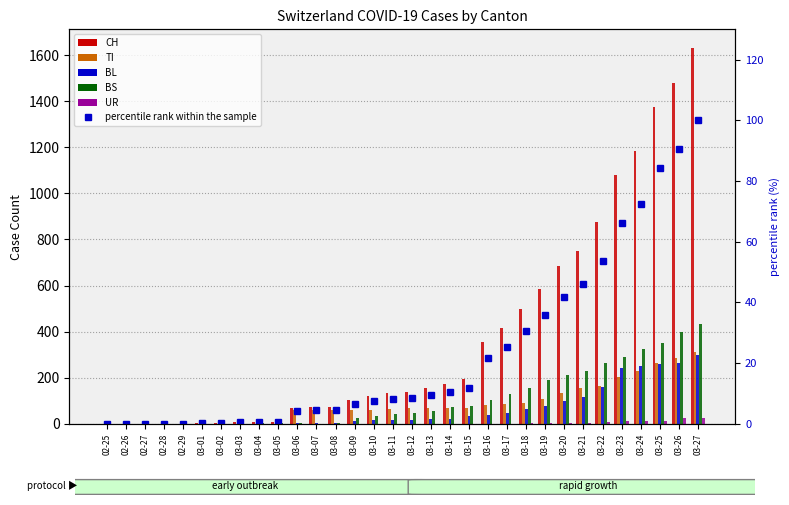

What is the label of the 10th bar from the right?

03-18